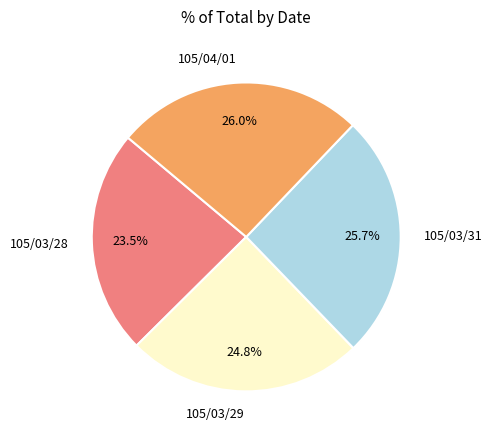

Does 105/03/28 account for over 50% of the chart?

No